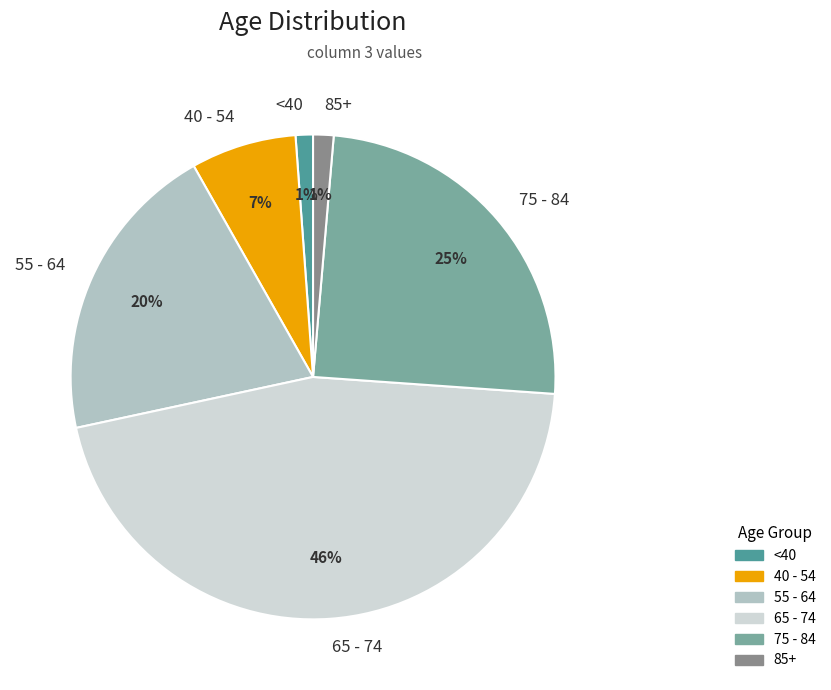

Is the sum of <40 and 65 - 74 greater than half?

No